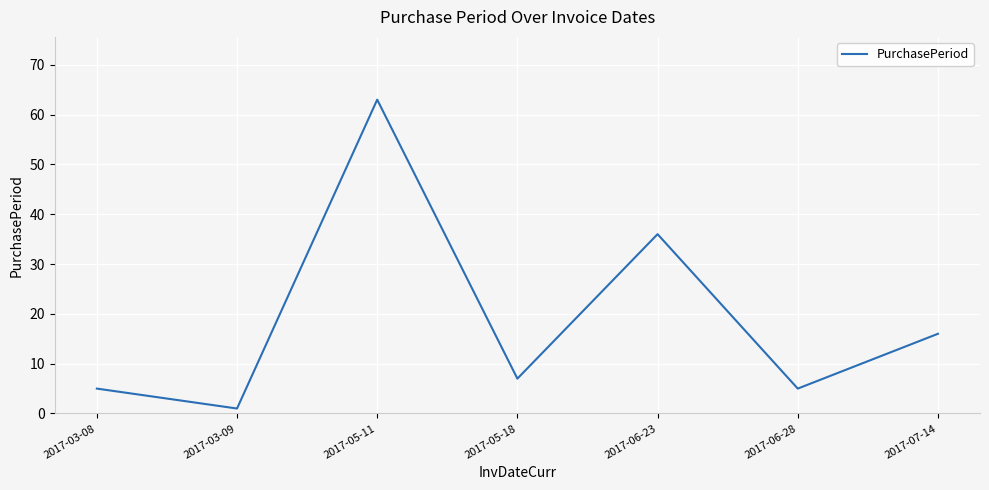

What position from the left is 2017-06-23?

5